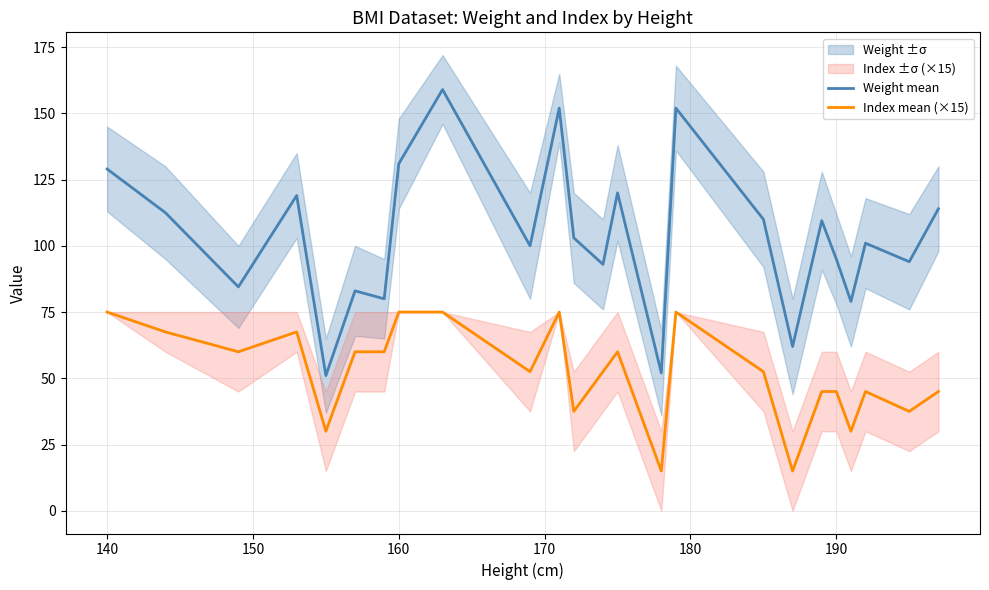

At how many categories does at least one series exceed 117?

7